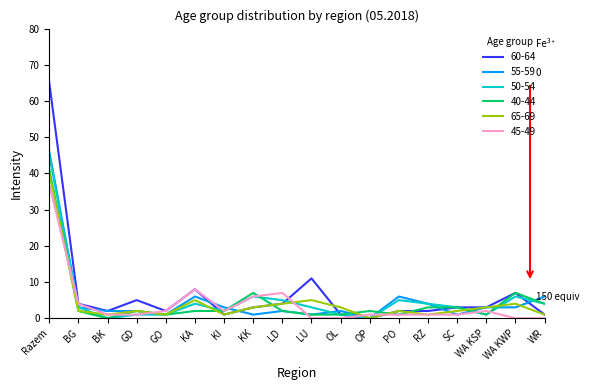

Which series has the widest spread of values?

60-64